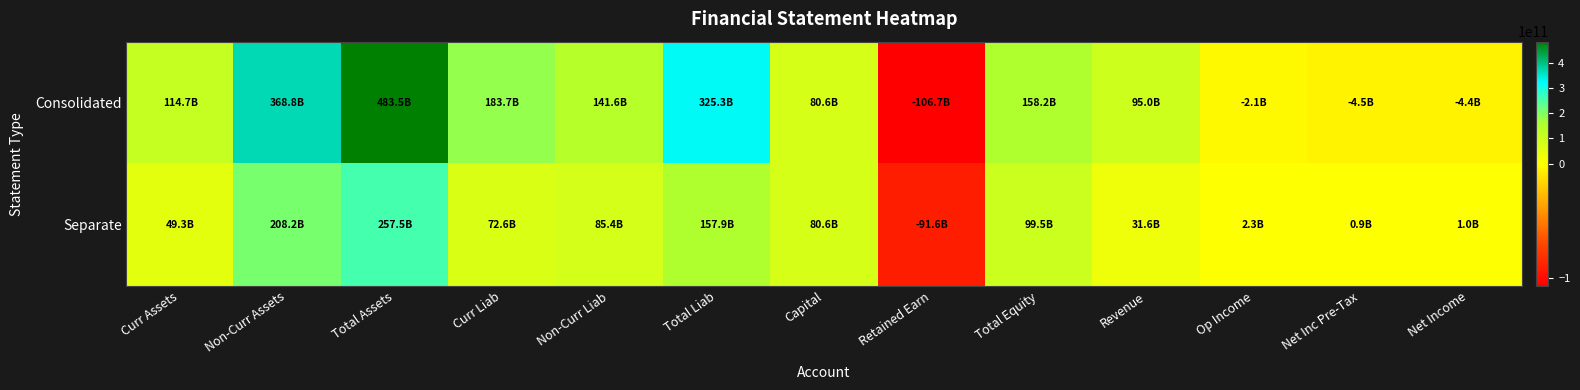

Between Non-Curr Liab and Retained Earn, which series saw the biggest shift?

Consolidated